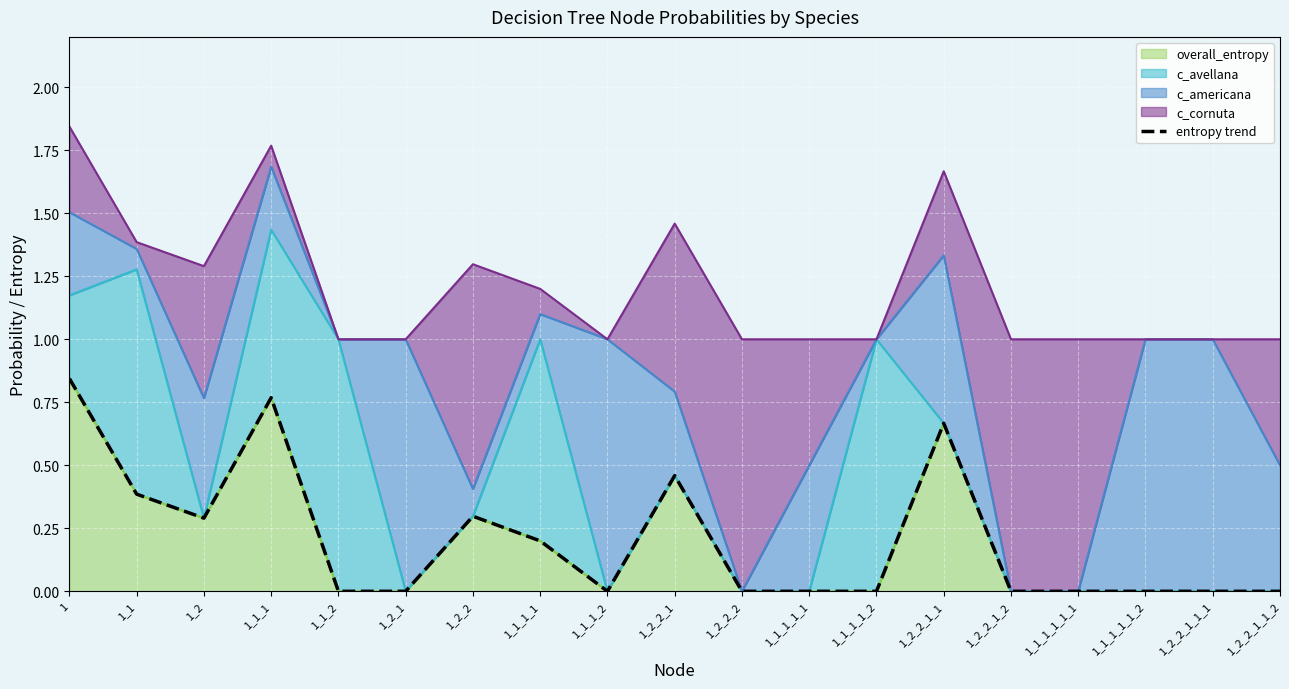

The value at 1_1_1_1_1_1 is 0.0. True or false?

True